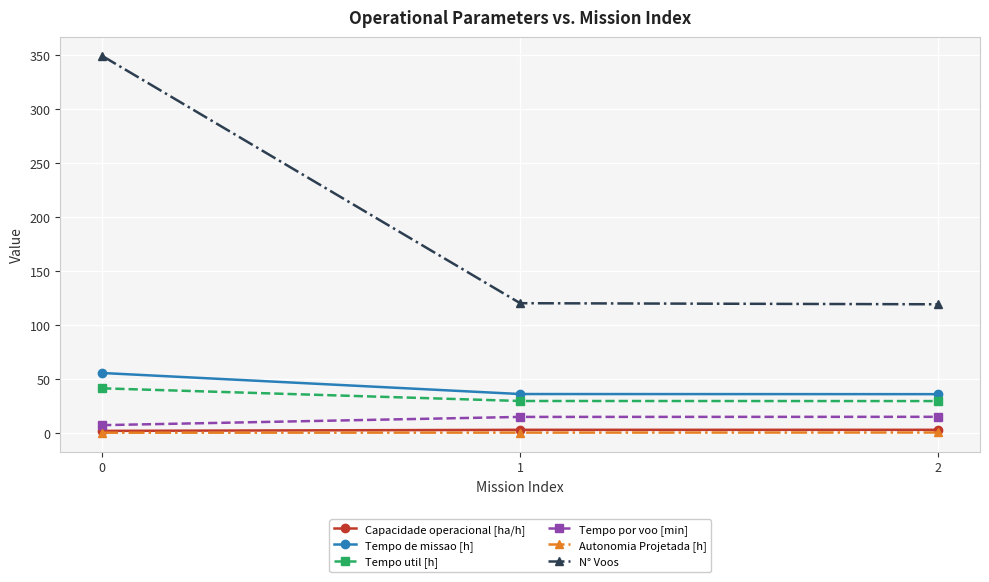

Is it true that N° Voos equals 483.4 at 0?

False